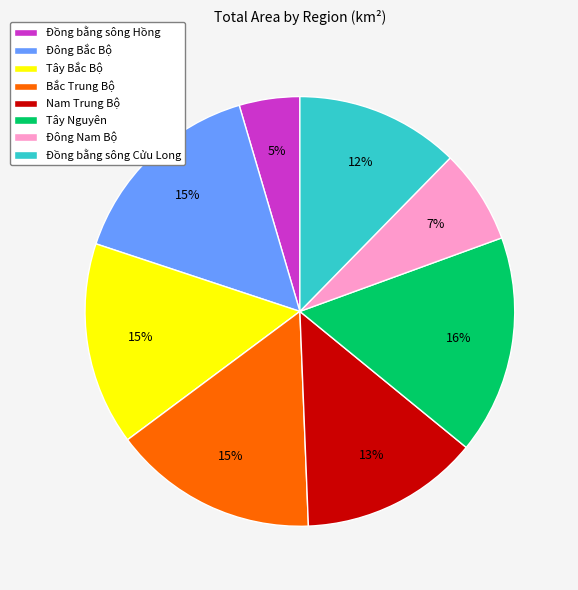

What is the ratio of the value at Đông Nam Bộ to the value at Đông Bắc Bộ?

0.5